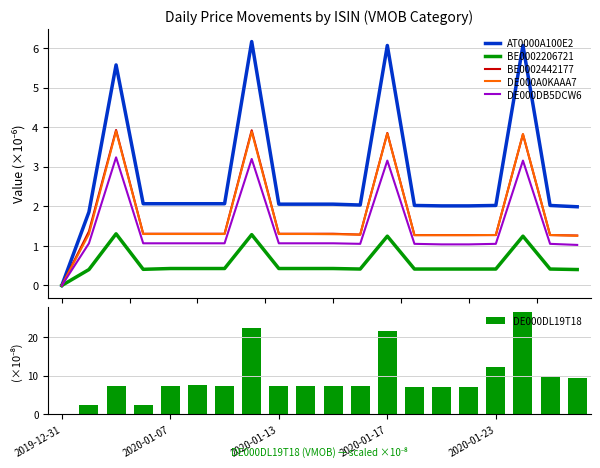

What value does the BE0002442177 series have at 15?

1.3